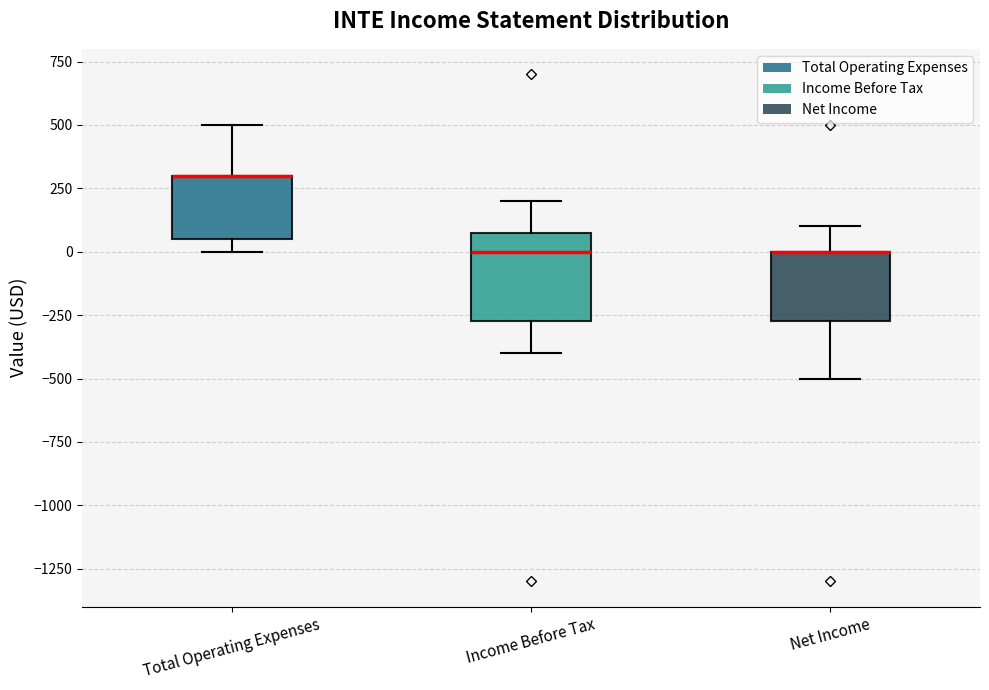

Comparing the boxes themselves (not the whiskers), which one is the tallest?

Income Before Tax